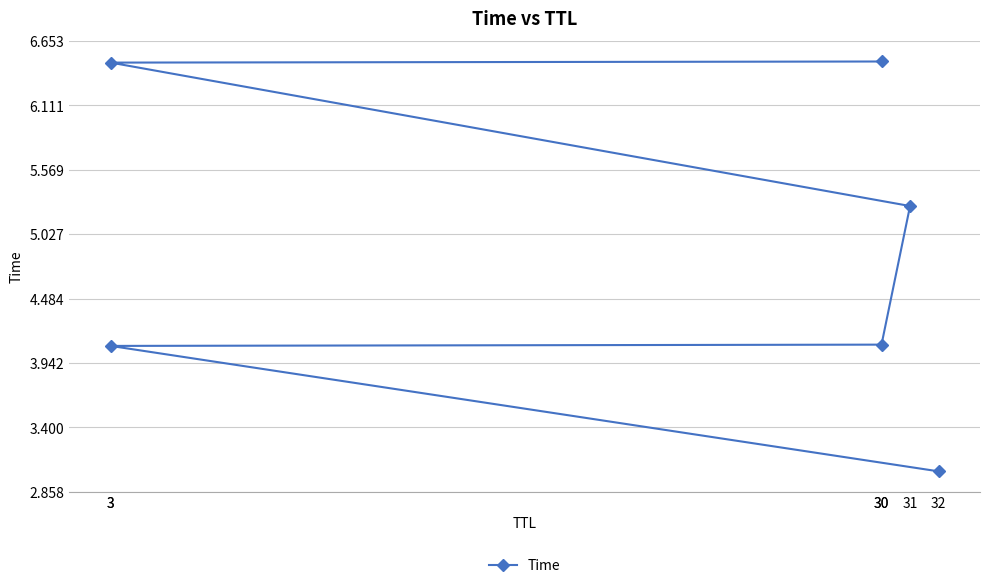

How many data points are above 5?

3